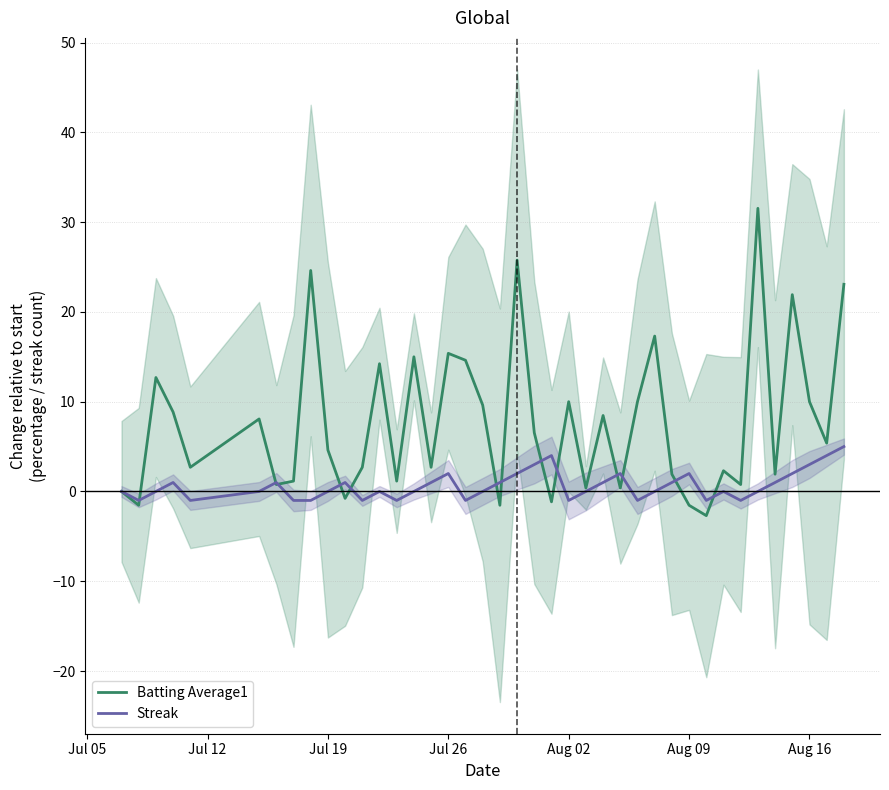

What is the difference between the second highest and minimum values in the Batting Average1 series?

28.5